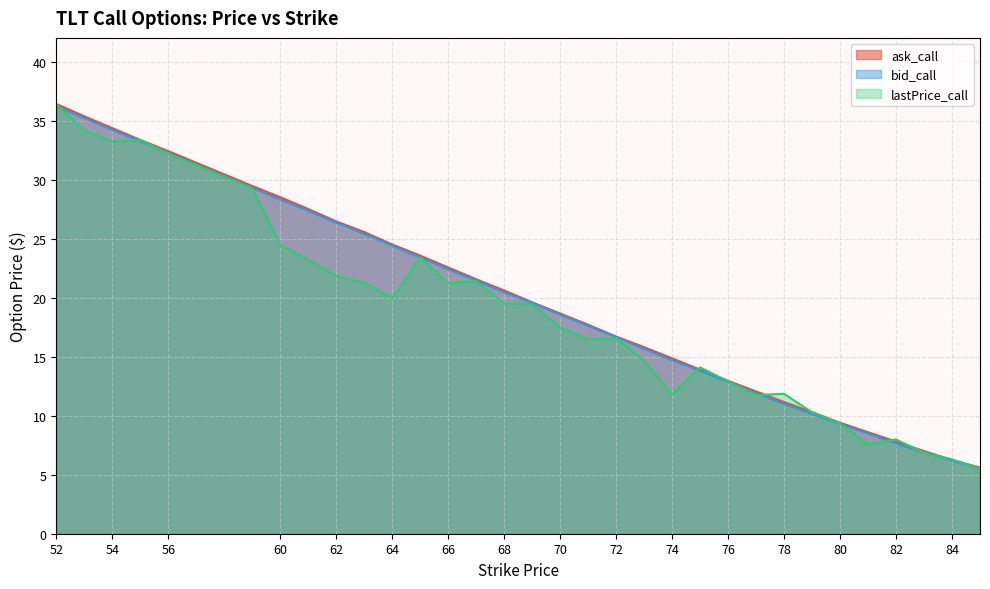

At which label does lastPrice_call first exceed 19?

52